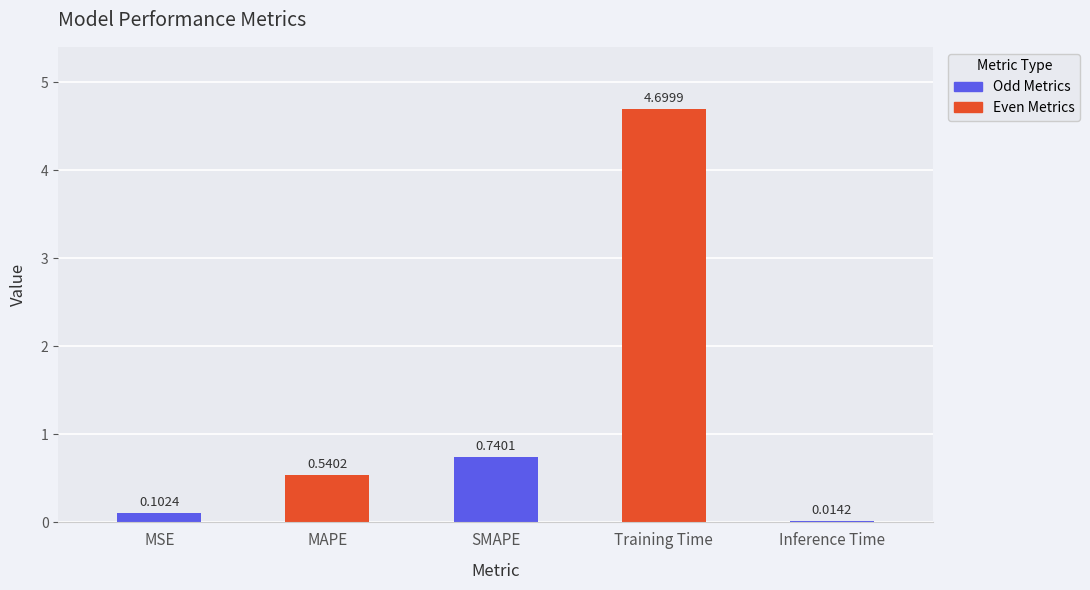

Which category has the highest value across all series?

Training Time